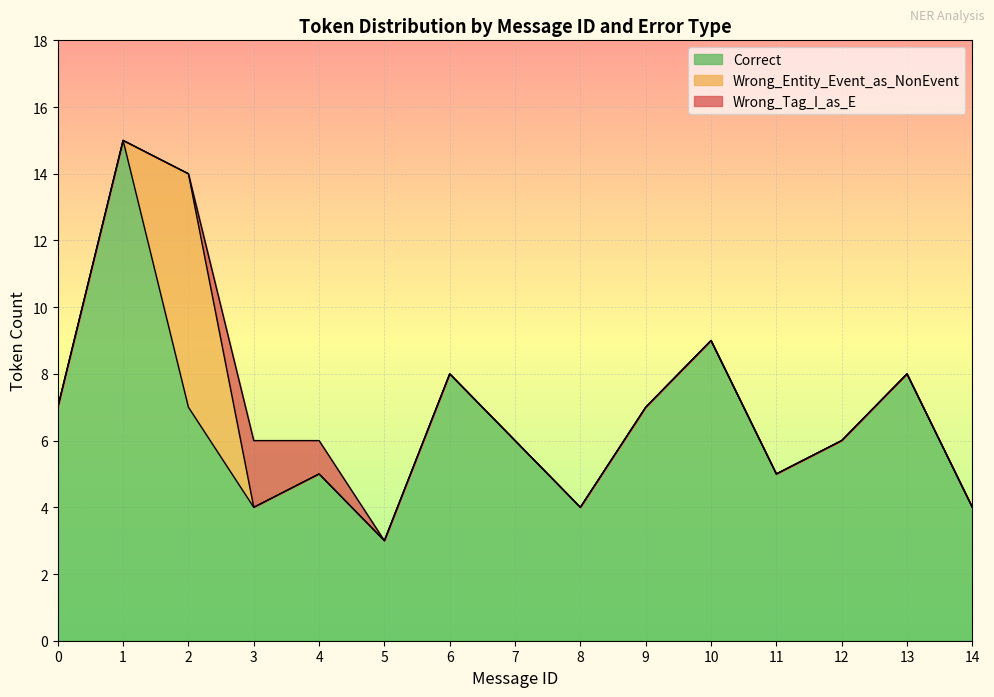

Which series has the largest range (max minus min)?

Correct